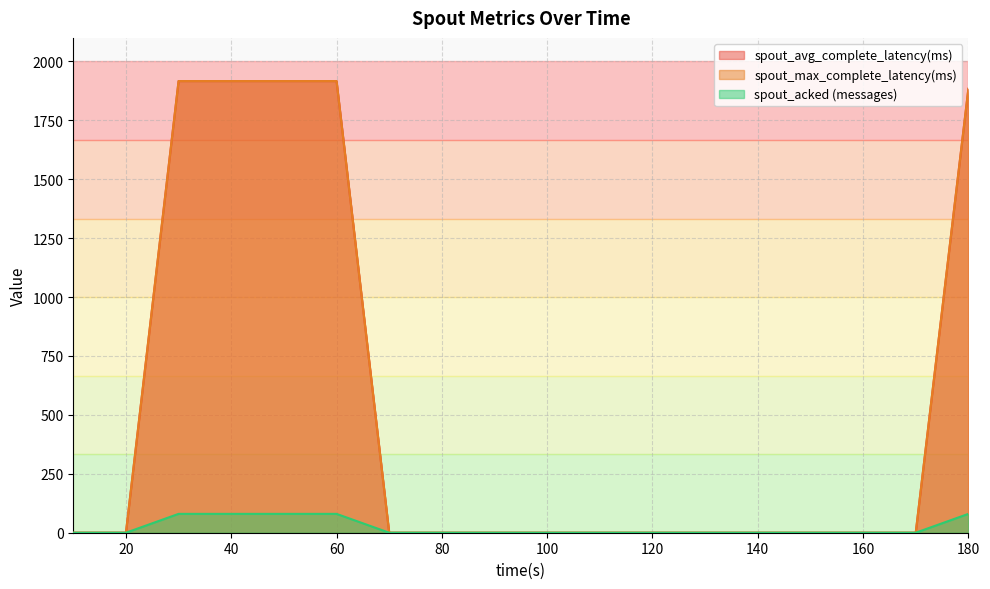

What is the value of the spout_acked (messages) point at the 6th from the left?

80.0